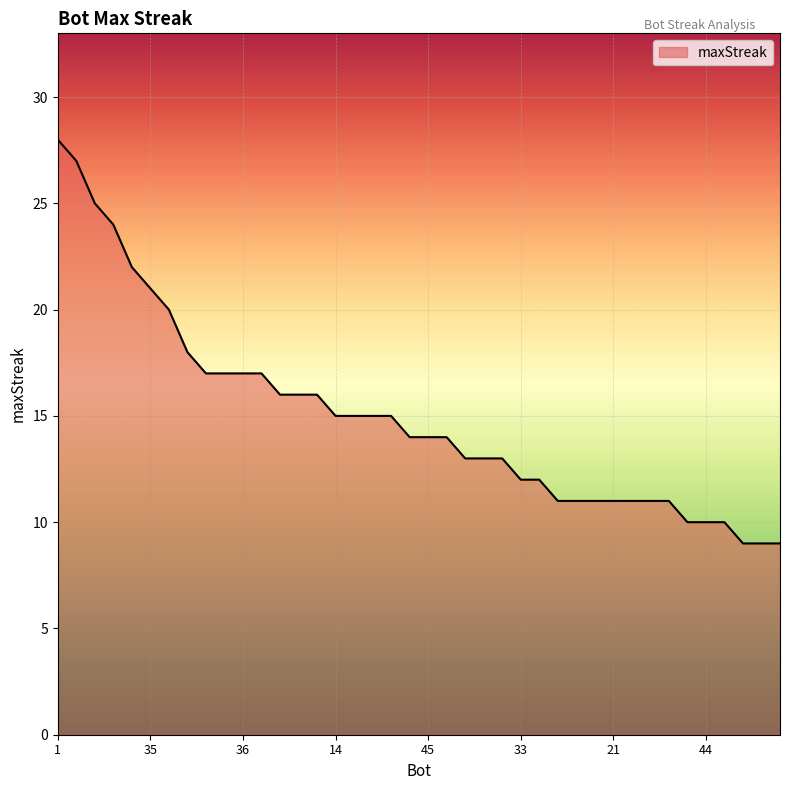

How many series are shown in this chart?

1